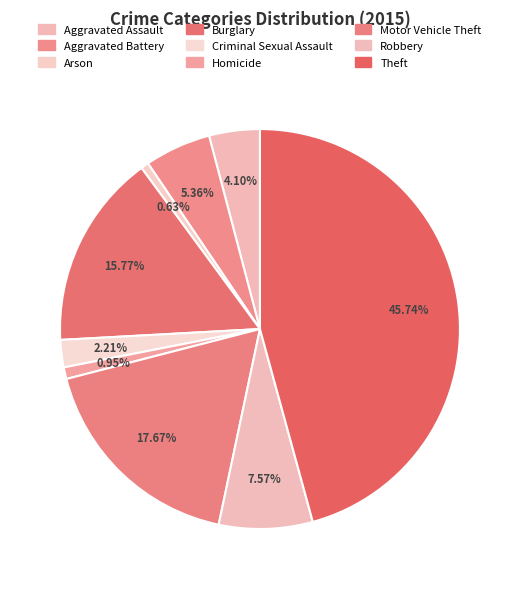

How many slices are in this pie chart?

9